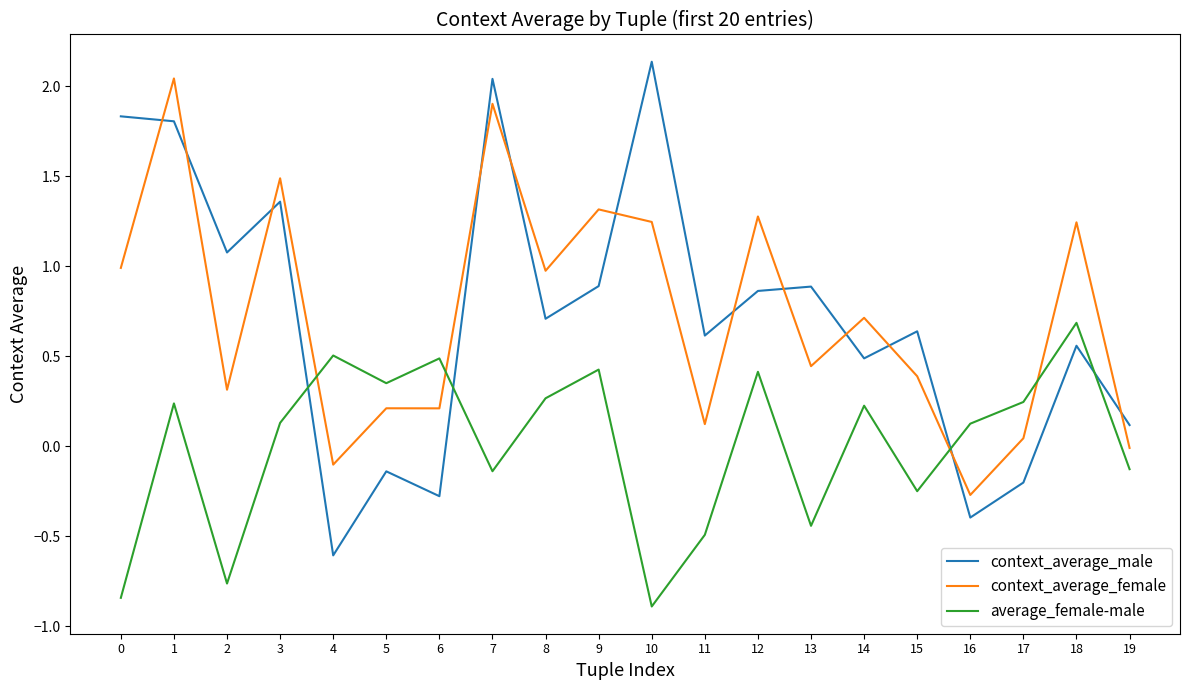

Is this an area chart (filled region under the line)?

No